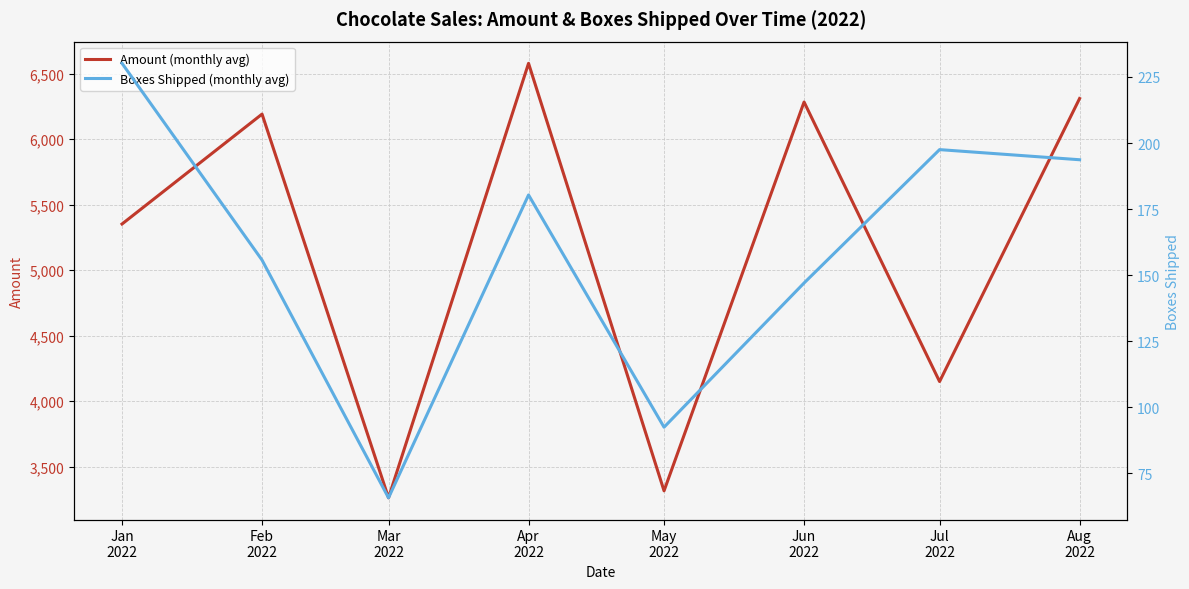

What is the difference between the highest and lowest values at Jun
2022?

6135.5